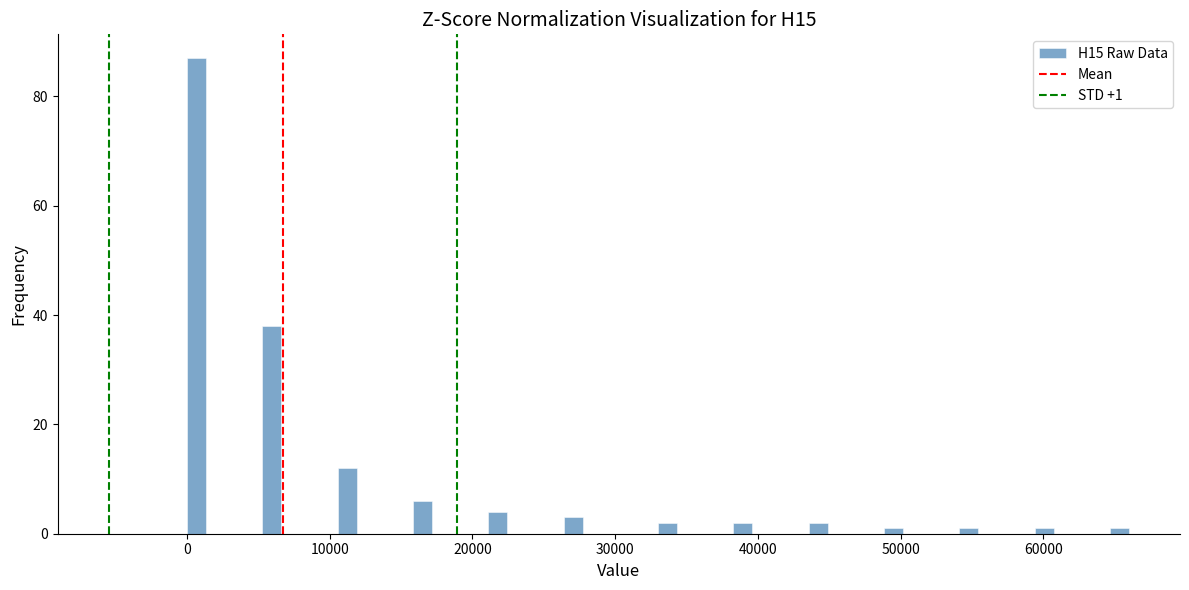

Read against the x-axis, roughly where is the centre of the tallest bar?

1000